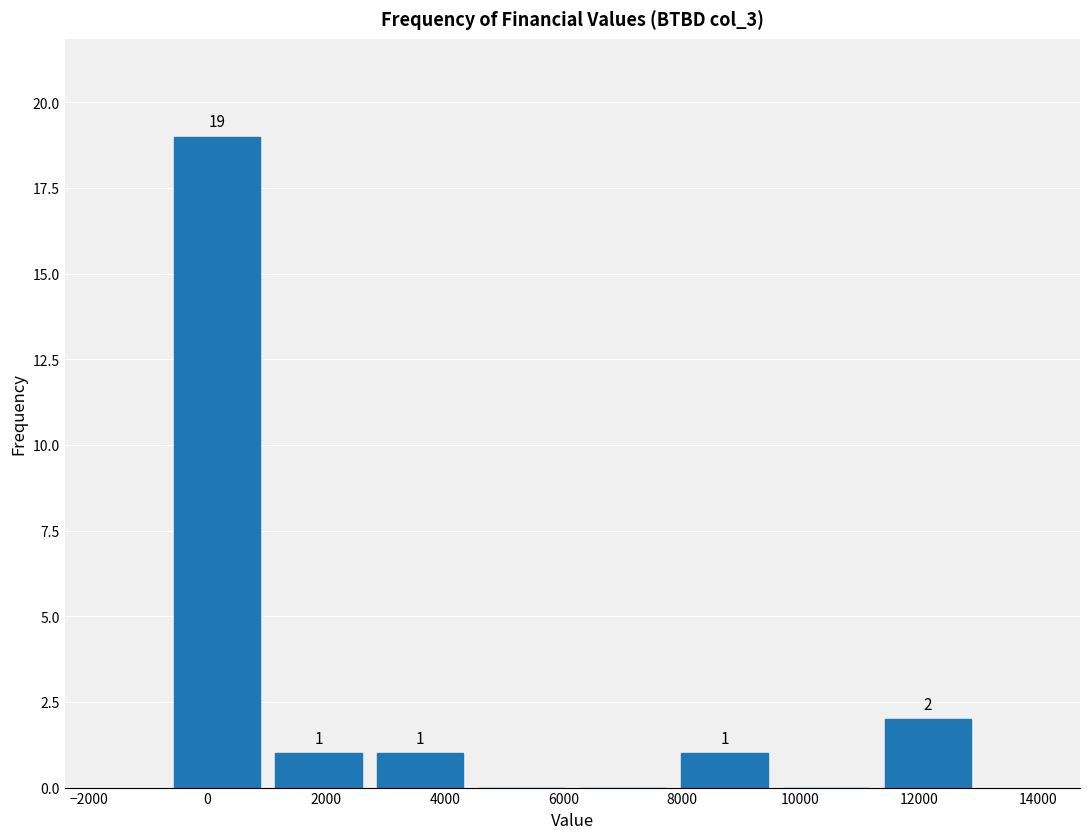

Over which range of the x-axis is the bar tallest?

-600 to 1000